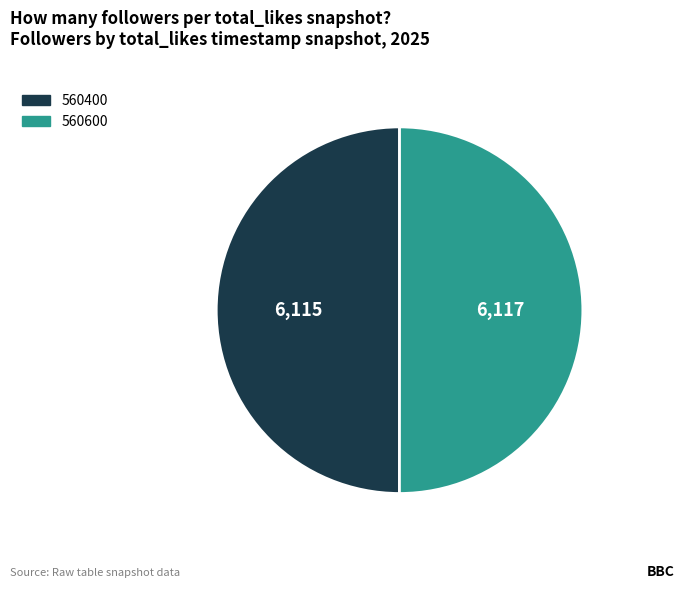

The 560600 slice represents 50% of the pie. True or false?

True